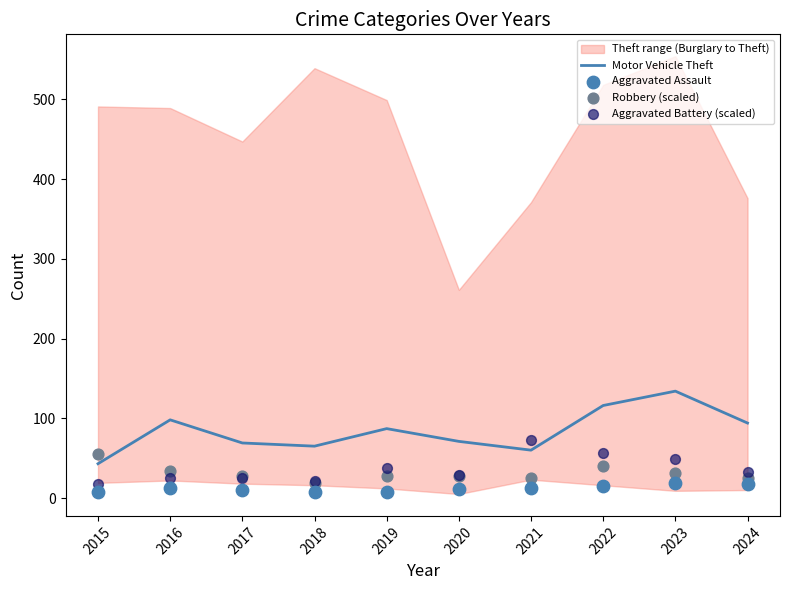

Which series reaches the minimum Y coordinate?

Aggravated Assault